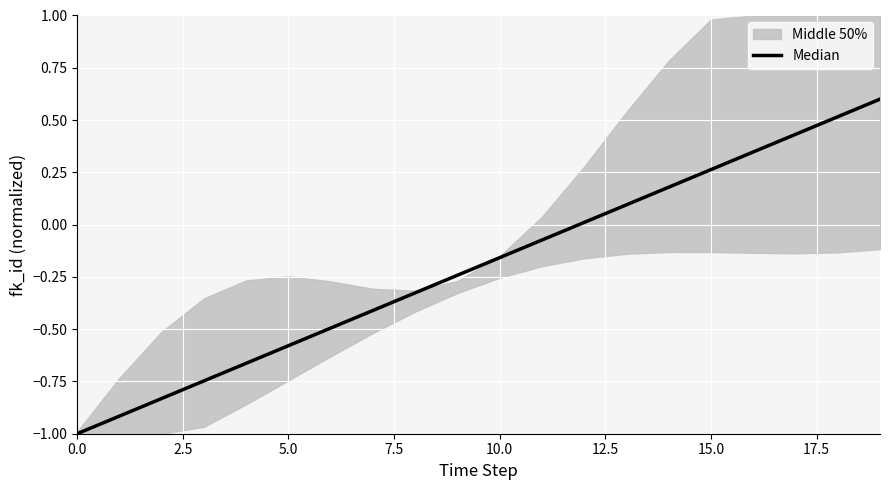

At which label is the value closest to 0?

12